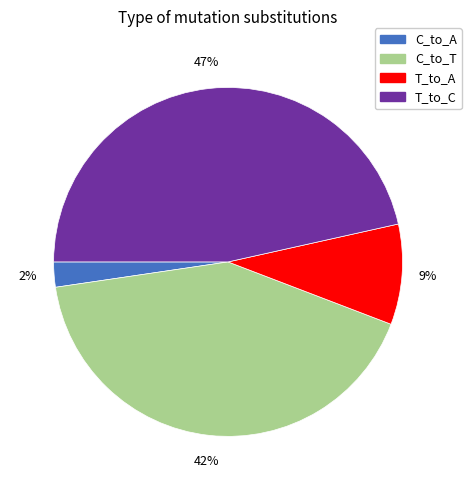

Does any single category account for the majority?

No